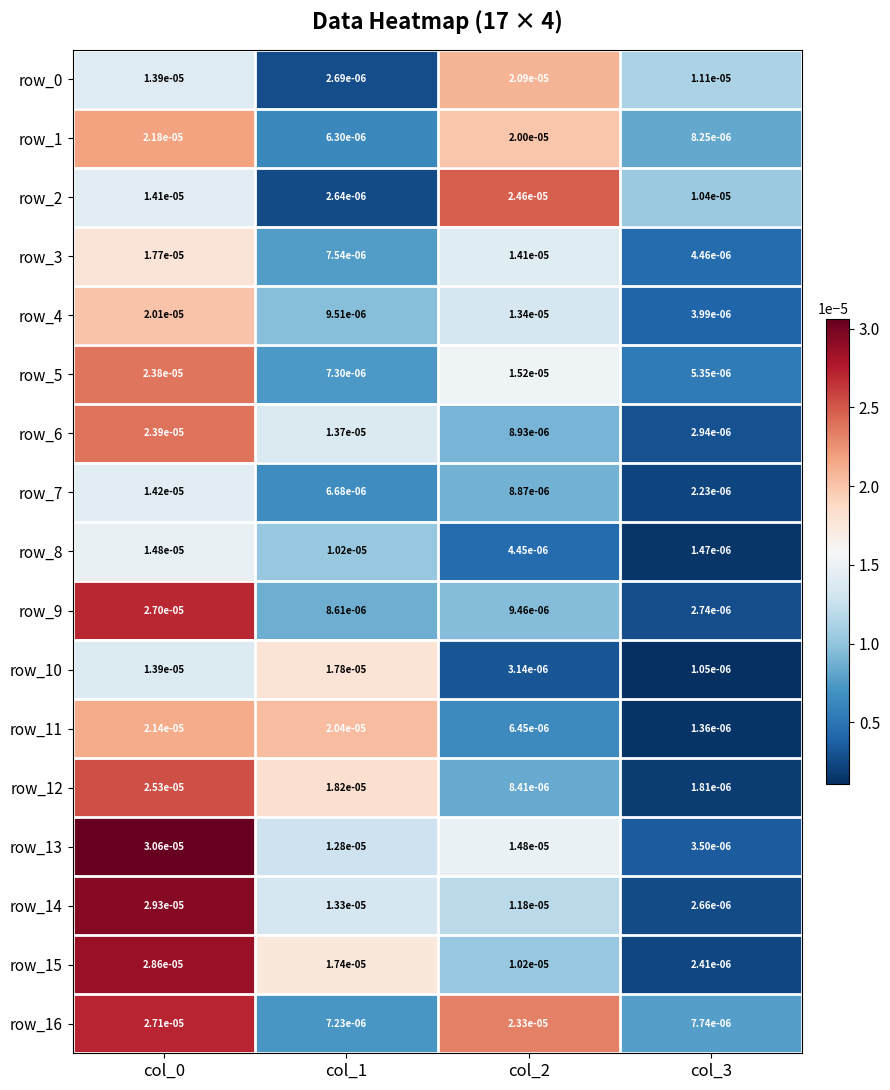

How many categories are shown in the chart?

4